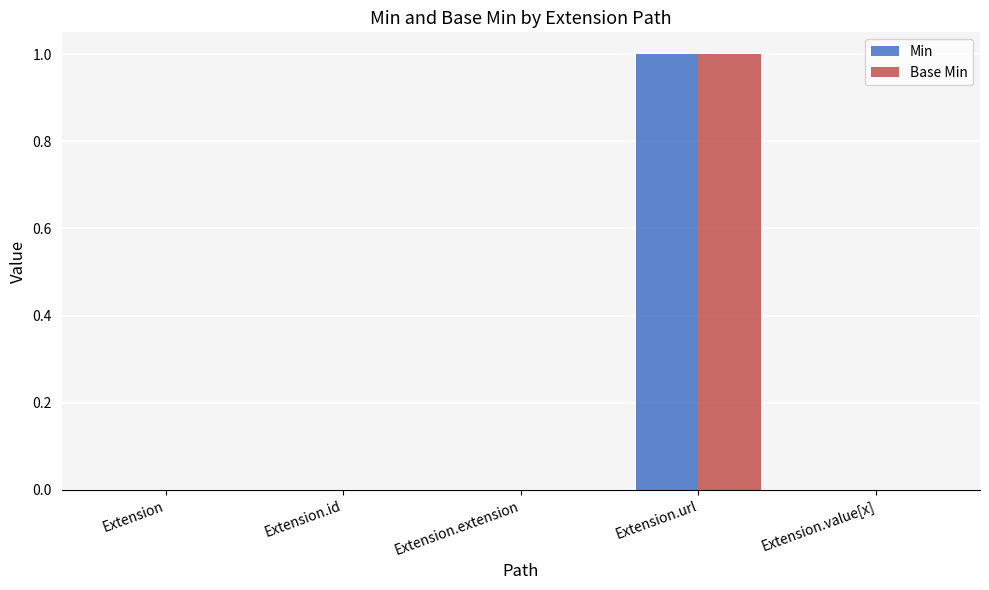

How many data points does each series have?

5